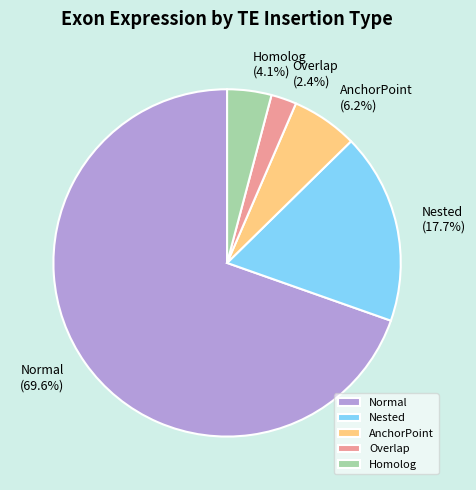

Count the number of slices in the pie.

5